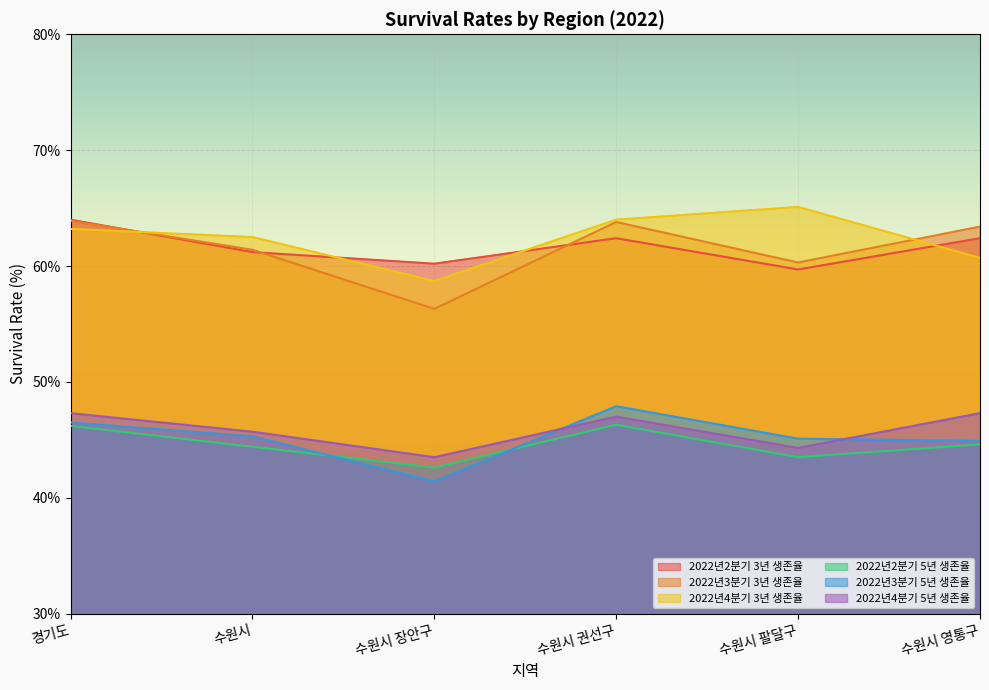

Rank the series by their maximum value, from highest to lowest.

2022년4분기 3년 생존율, 2022년2분기 3년 생존율, 2022년3분기 3년 생존율, 2022년3분기 5년 생존율, 2022년4분기 5년 생존율, 2022년2분기 5년 생존율